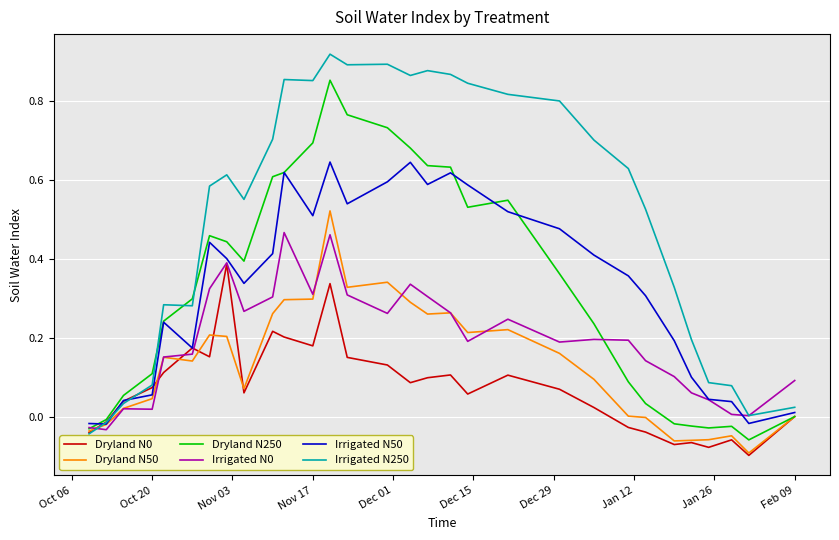

Which series has the widest spread of values?

Irrigated N250